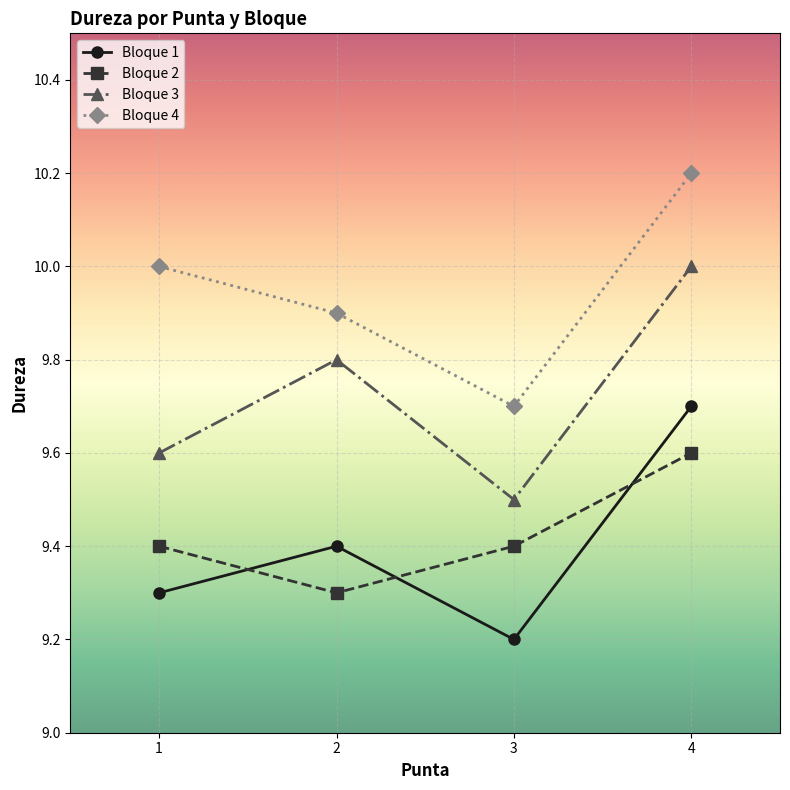

Is it true that Bloque 4 equals 3.9 at 3?

False